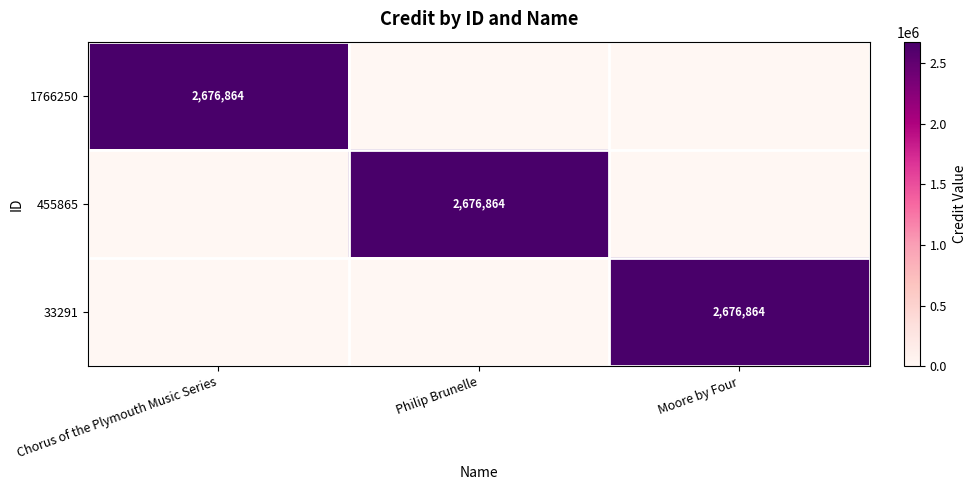

The value of 455865 at Philip Brunelle is 4427620. True or false?

False